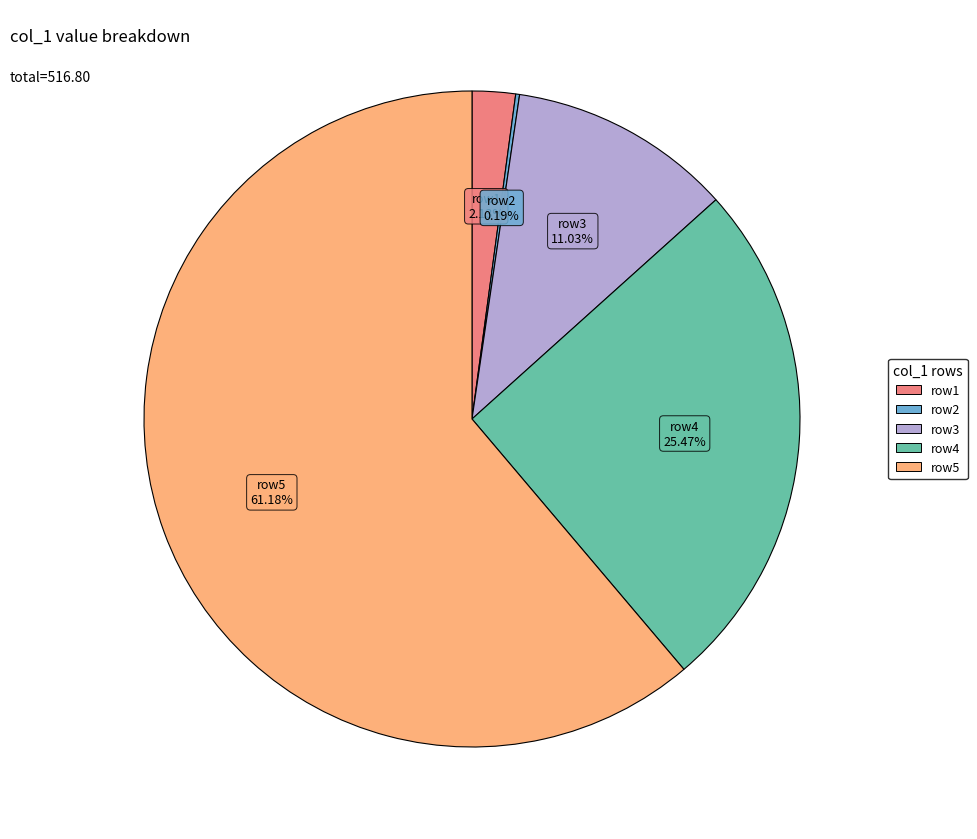

Does any single category account for the majority?

Yes